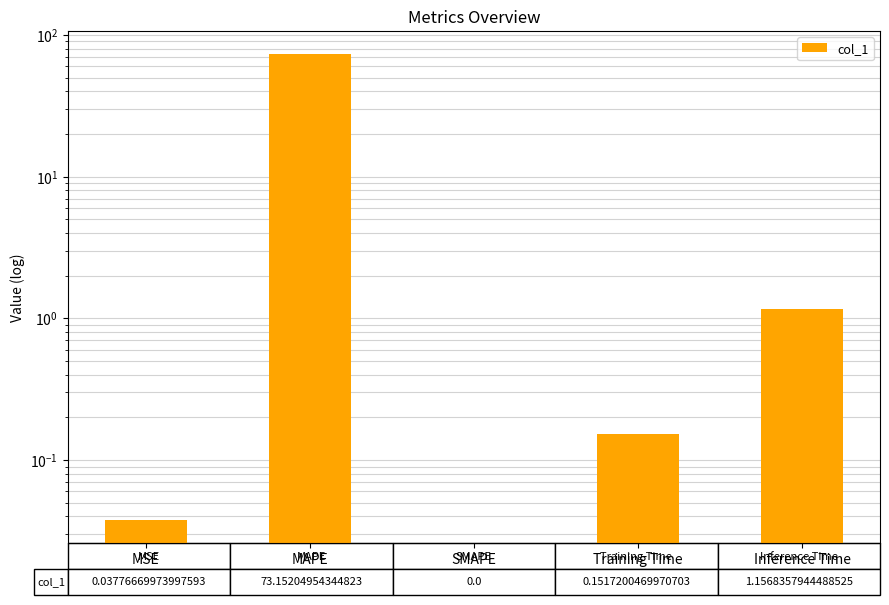

True or false: the data shows 2.0 at Inference Time.

False